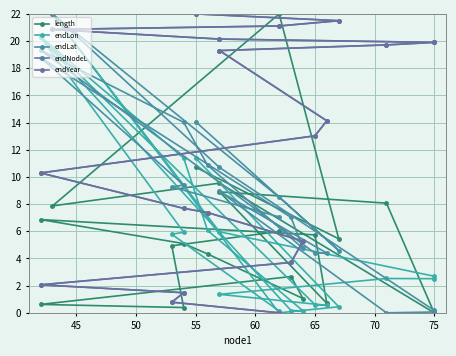

Which series has the widest spread of values?

length